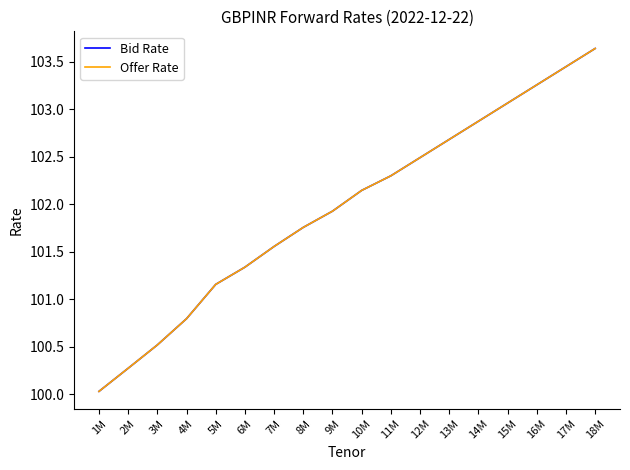

Reading left to right, list all the values displayed in this chart.

Bid Rate: 100.0	100.3	100.5	100.8	101.2	101.3	101.6	101.8	101.9	102.1	102.3	102.5	102.7	102.9	103.1	103.3	103.4	103.6
Offer Rate: 100.0	100.3	100.5	100.8	101.2	101.3	101.6	101.8	101.9	102.1	102.3	102.5	102.7	102.9	103.1	103.3	103.4	103.6